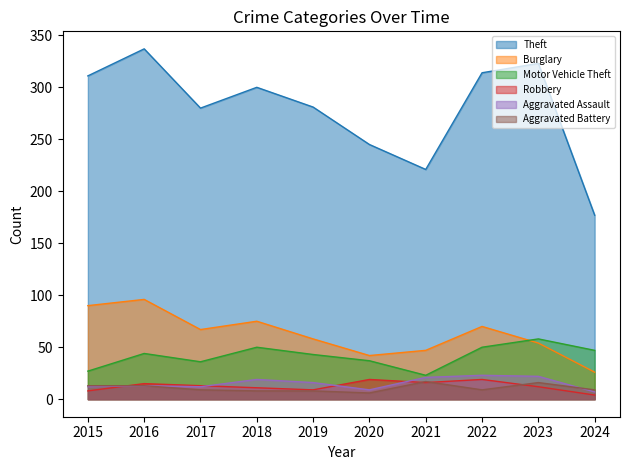

True or false: Aggravated Battery and Motor Vehicle Theft intersect in this chart.

False